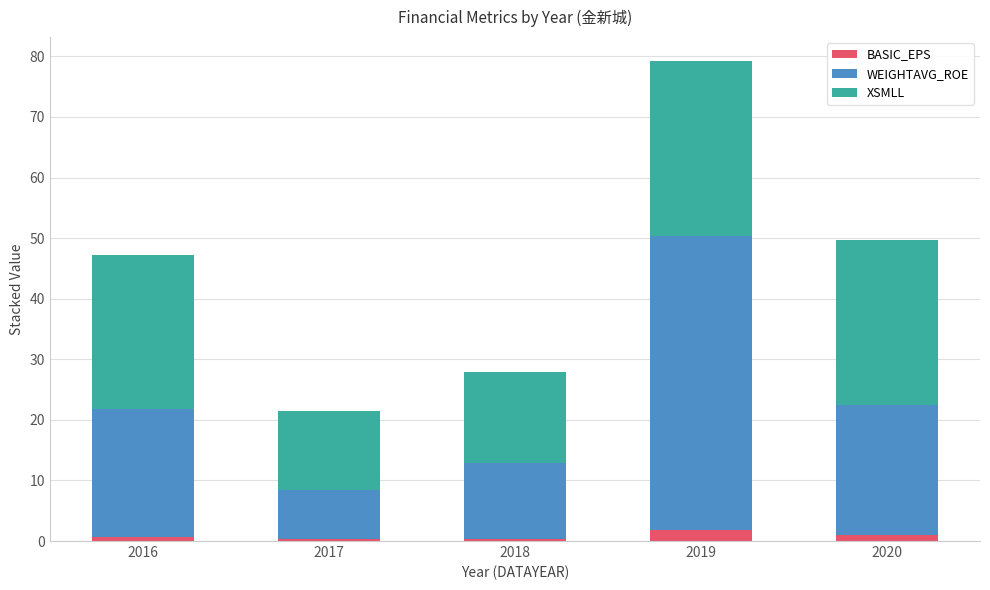

What is the highest value of the BASIC_EPS series?

1.8